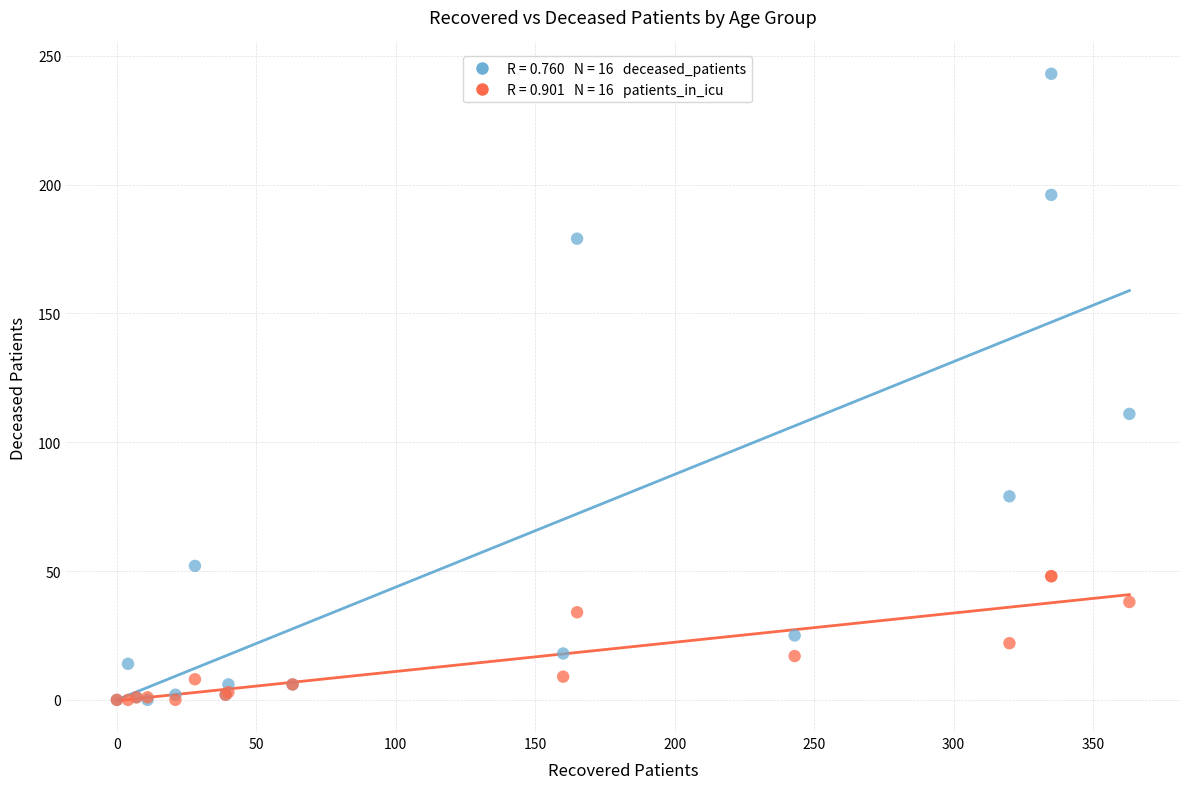

Across all series, what Y value is closest to 121?

111